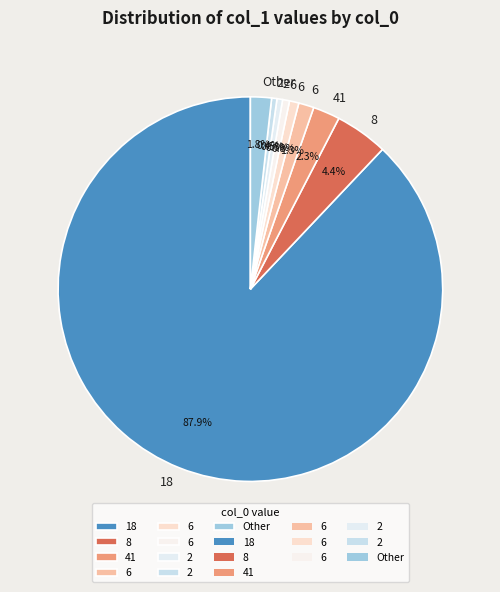

How many slices are in this pie chart?

9